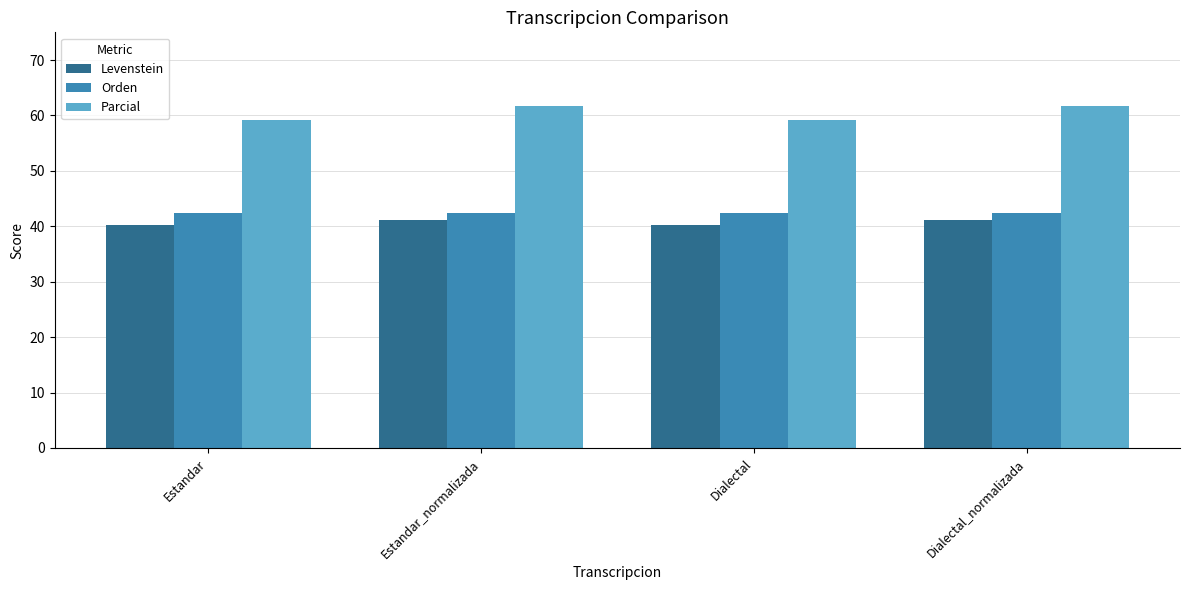

Reading left to right, what are all the values shown in this chart?

Levenstein: Estandar=40.3	Estandar_normalizada=41.2	Dialectal=40.3	Dialectal_normalizada=41.2
Orden: Estandar=42.5	Estandar_normalizada=42.5	Dialectal=42.5	Dialectal_normalizada=42.5
Parcial: Estandar=59.2	Estandar_normalizada=61.7	Dialectal=59.2	Dialectal_normalizada=61.7